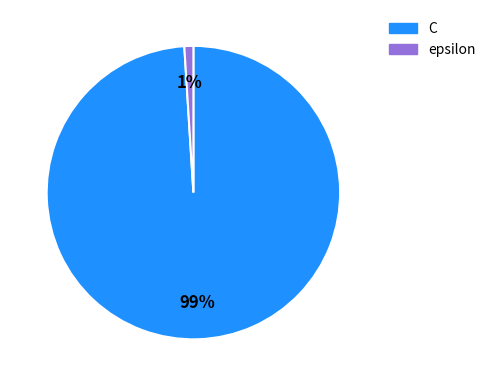

Between epsilon and C, which is larger?

C